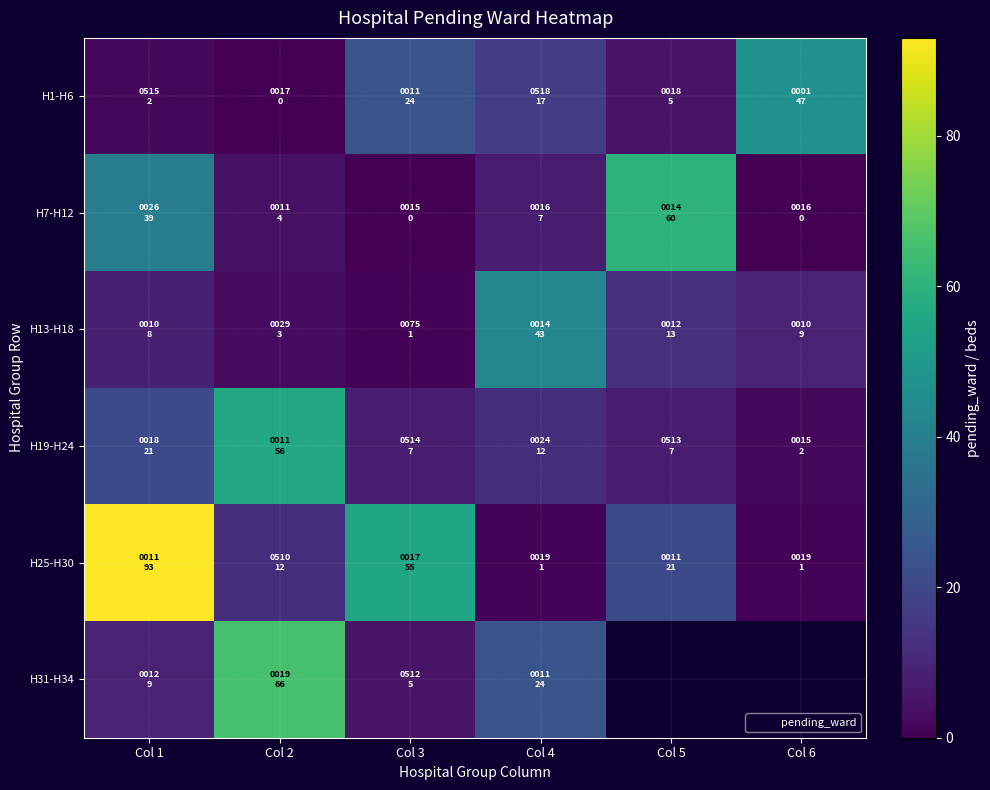

Which category has the lowest value across all series?

Col 2